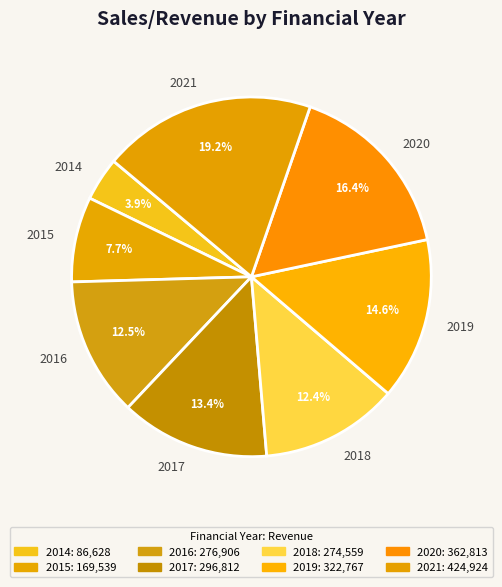

Combined, what portion of the pie is 2018 and 2014?

16.3%